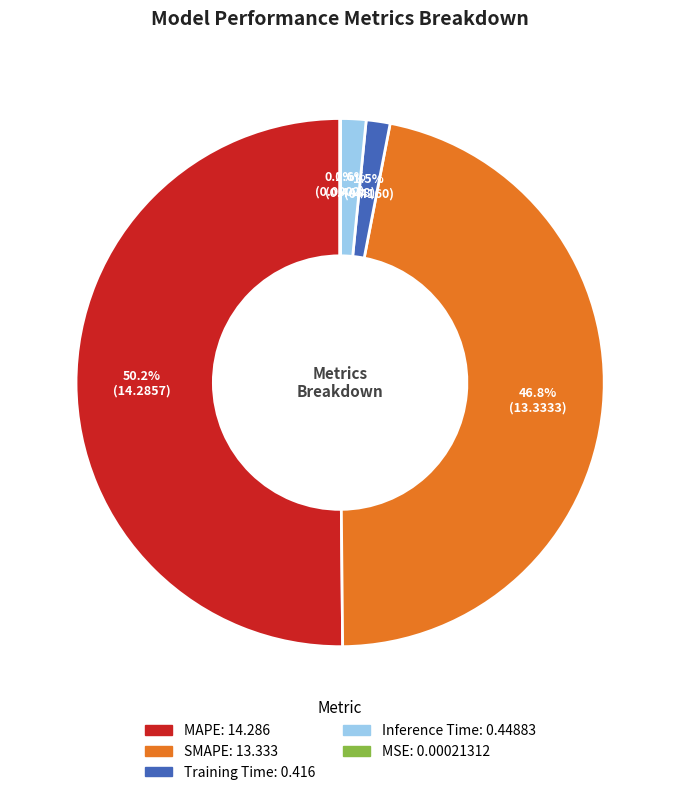

Which slice is the largest?

MAPE